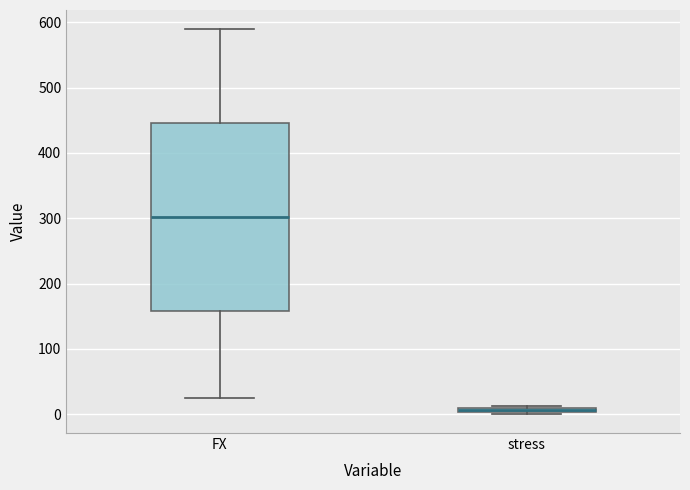

Comparing the boxes themselves (not the whiskers), which one is the tallest?

FX